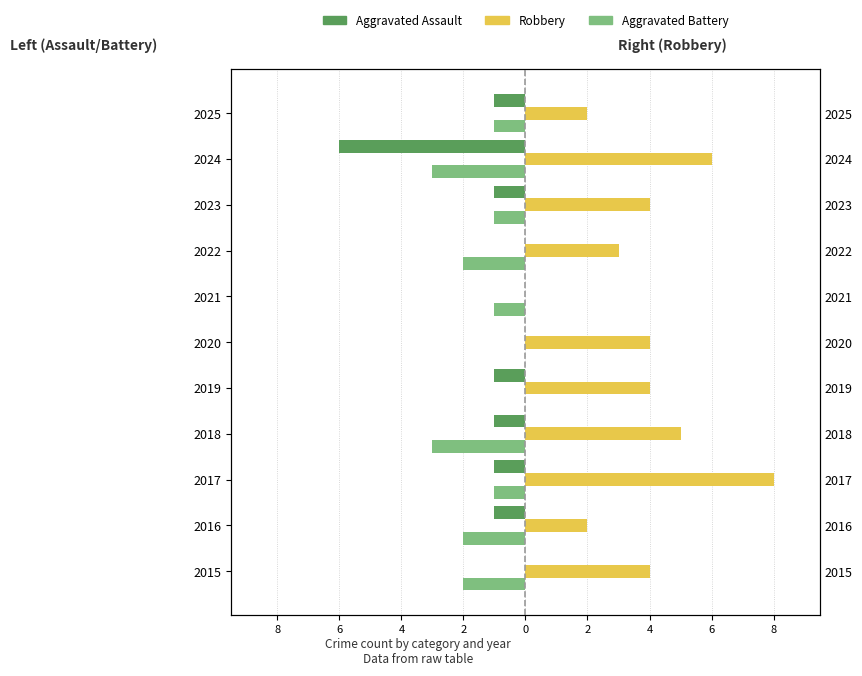

Is the value of Aggravated Assault at 2019 greater than the value of Aggravated Battery at 2022?

Yes